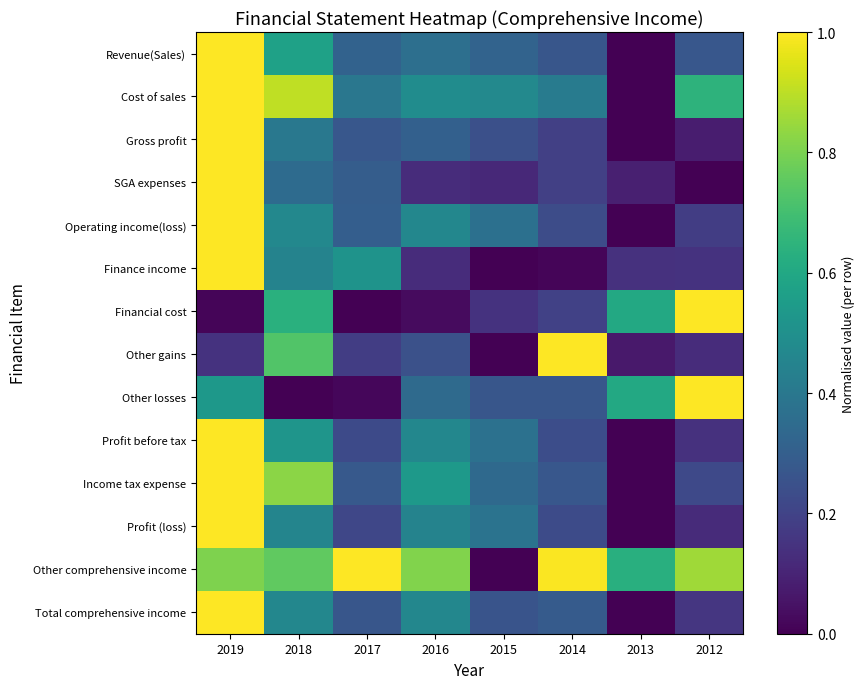

Which series has the widest spread of values?

Revenue(Sales)